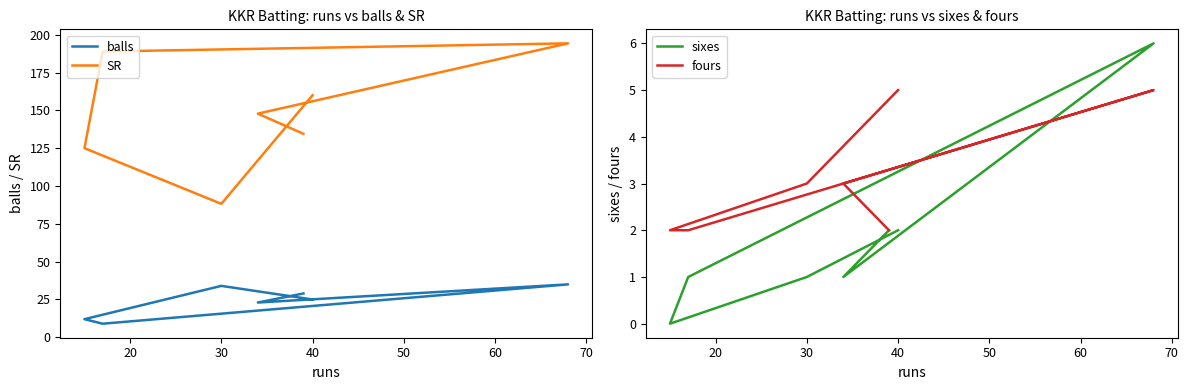

Does the chart have visible grid lines?

No